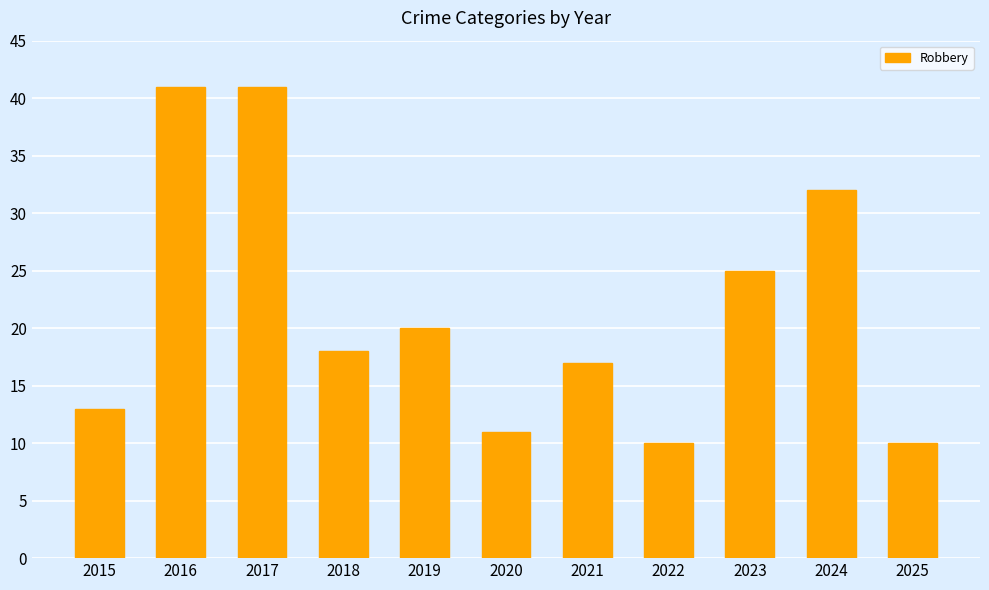

What is the average value?

22